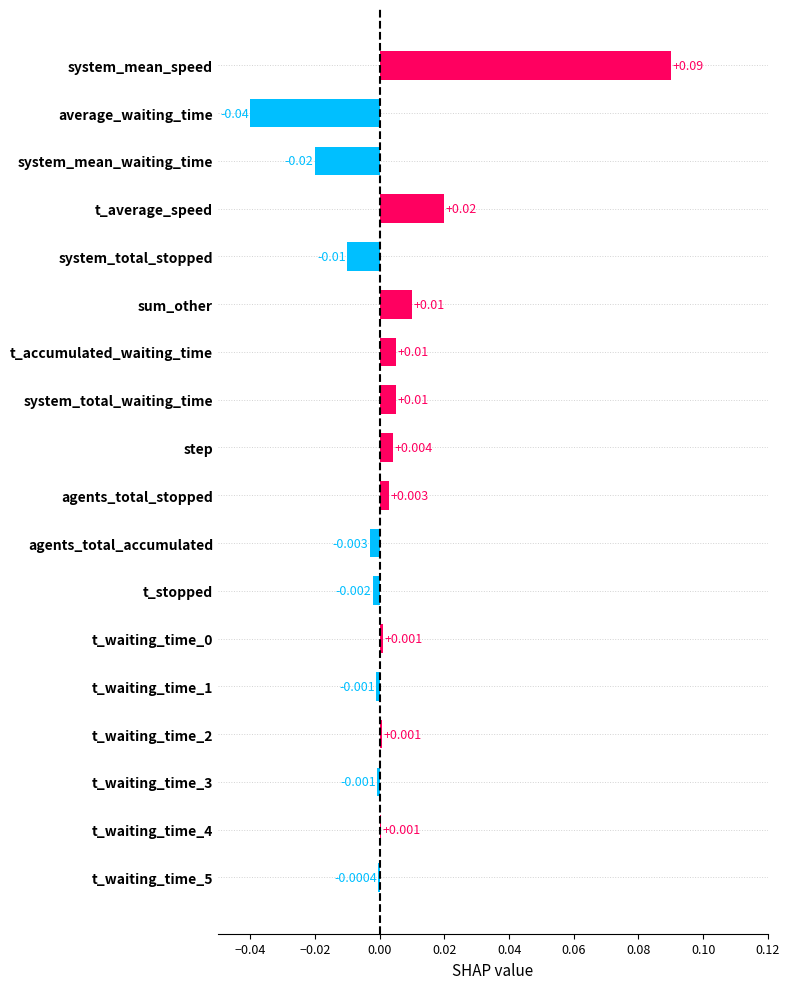

At which label is the value closest to 0?

t_waiting_time_5